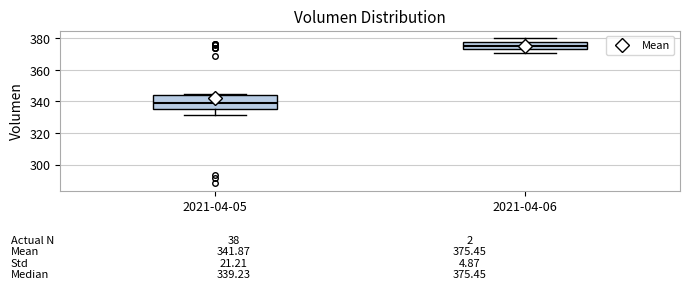

Which box is the tallest, from its lower edge to its upper edge?

2021-04-05